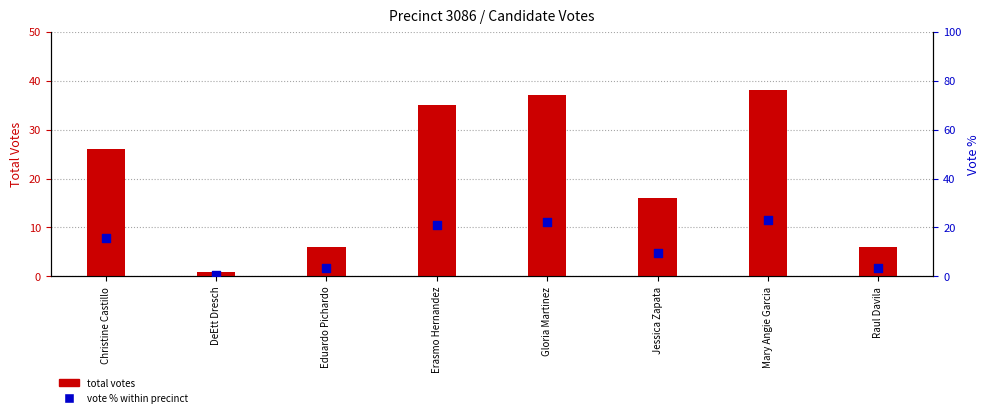

At which category is the sum across all series the highest?

Mary Angie Garcia